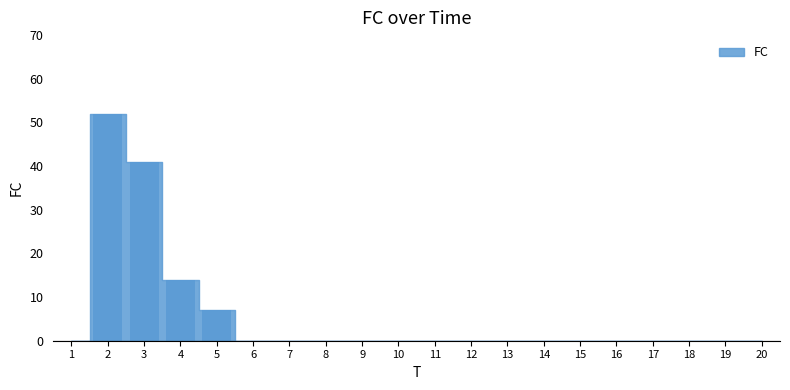

What is the change in value from 2 to 8?

-52